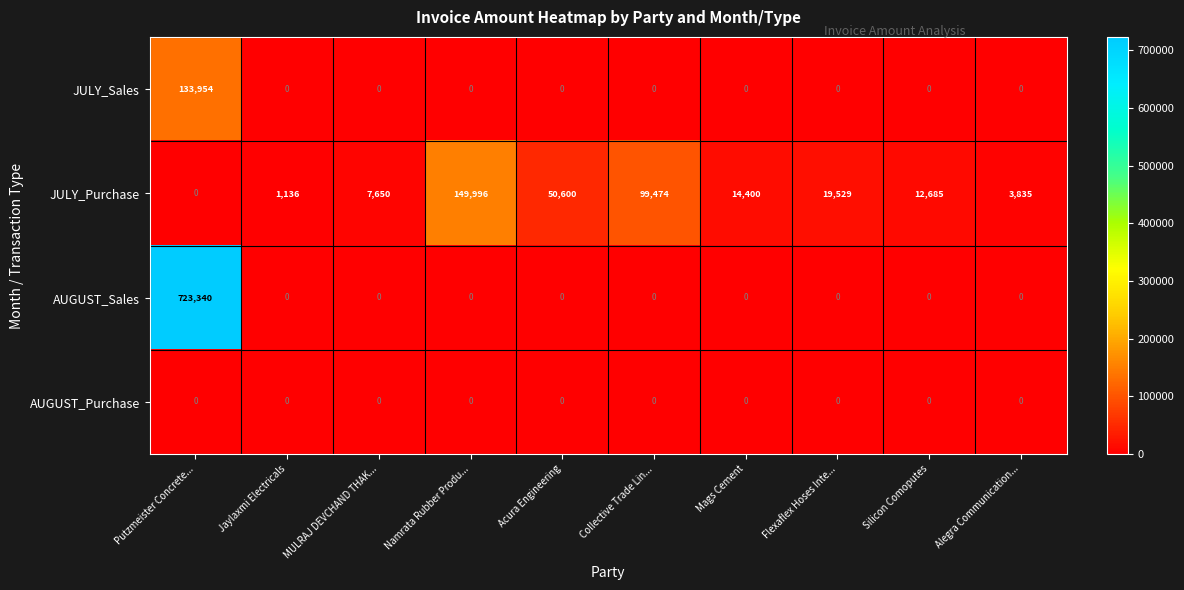

At which category does the chart reach its peak across all series?

Putzmeister Concrete...